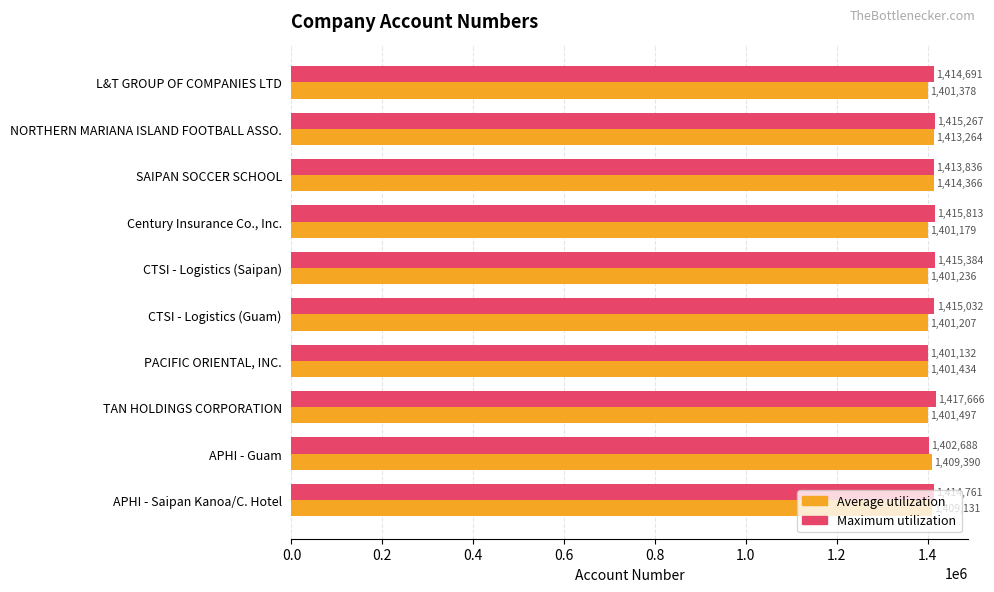

The value of Average utilization at APHI - Guam is 584325. True or false?

False